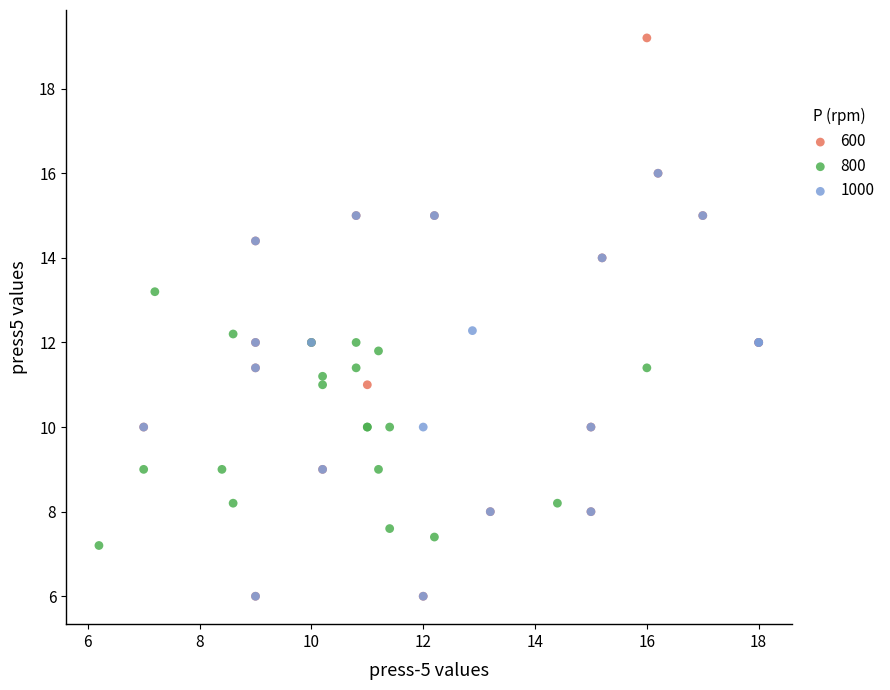

Which series has the largest Y range (max minus min)?

600